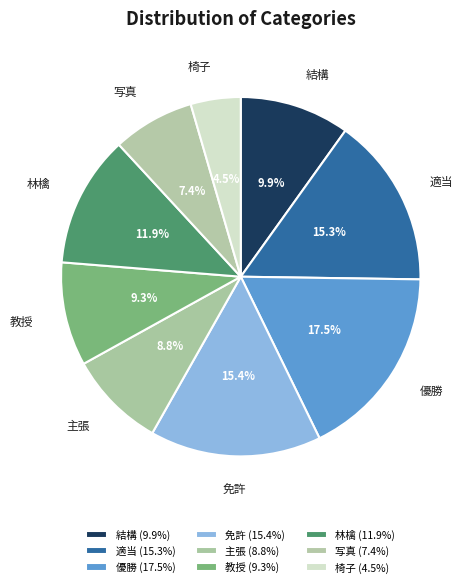

Which category has the smallest portion of the pie?

椅子